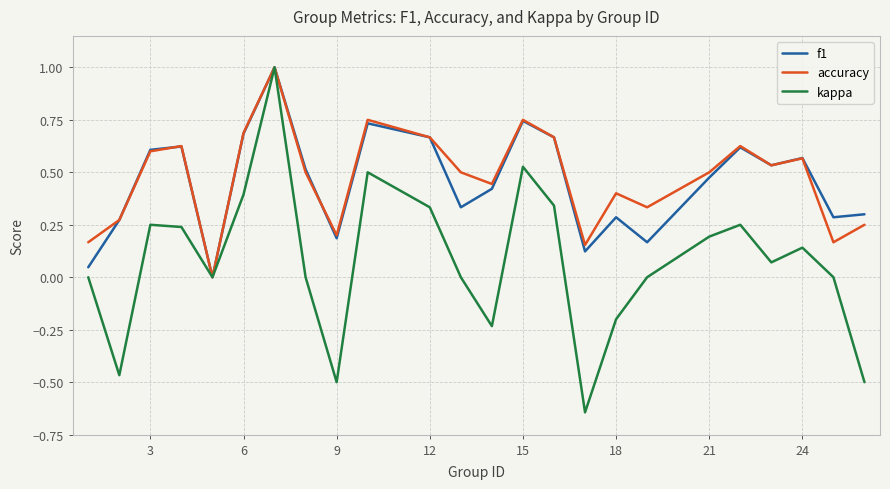

Which series has the largest range (max minus min)?

kappa